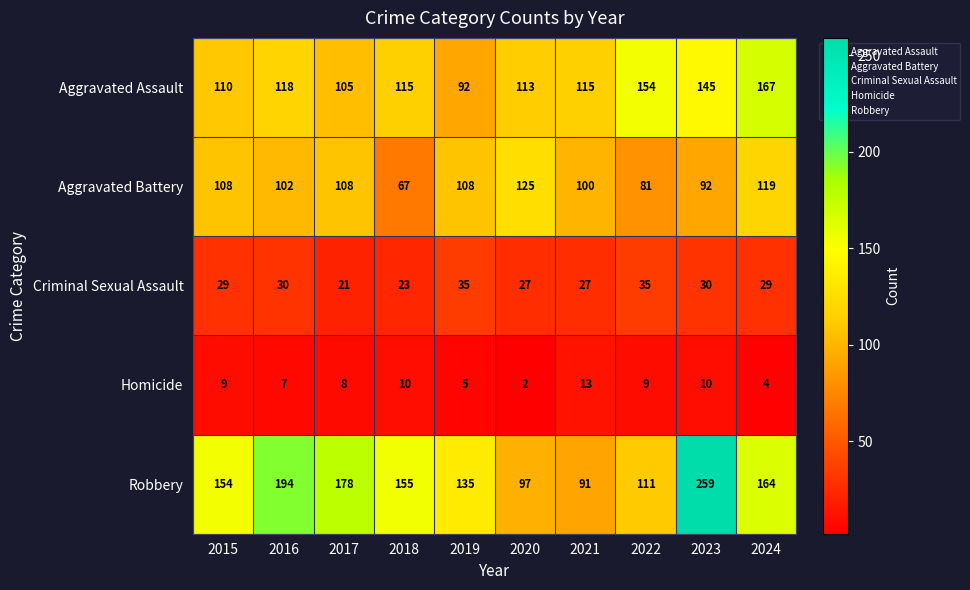

What value does the Homicide series have at 2024?

4